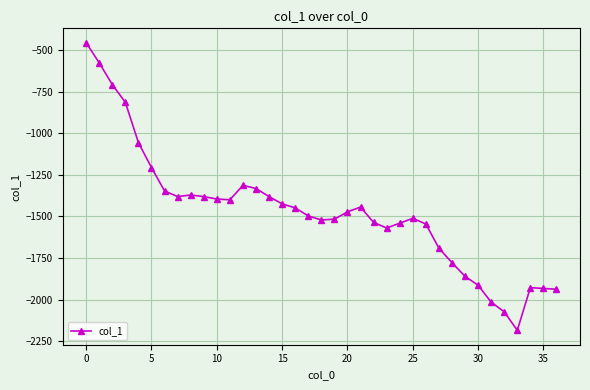

What is the greatest value displayed?

-457.2